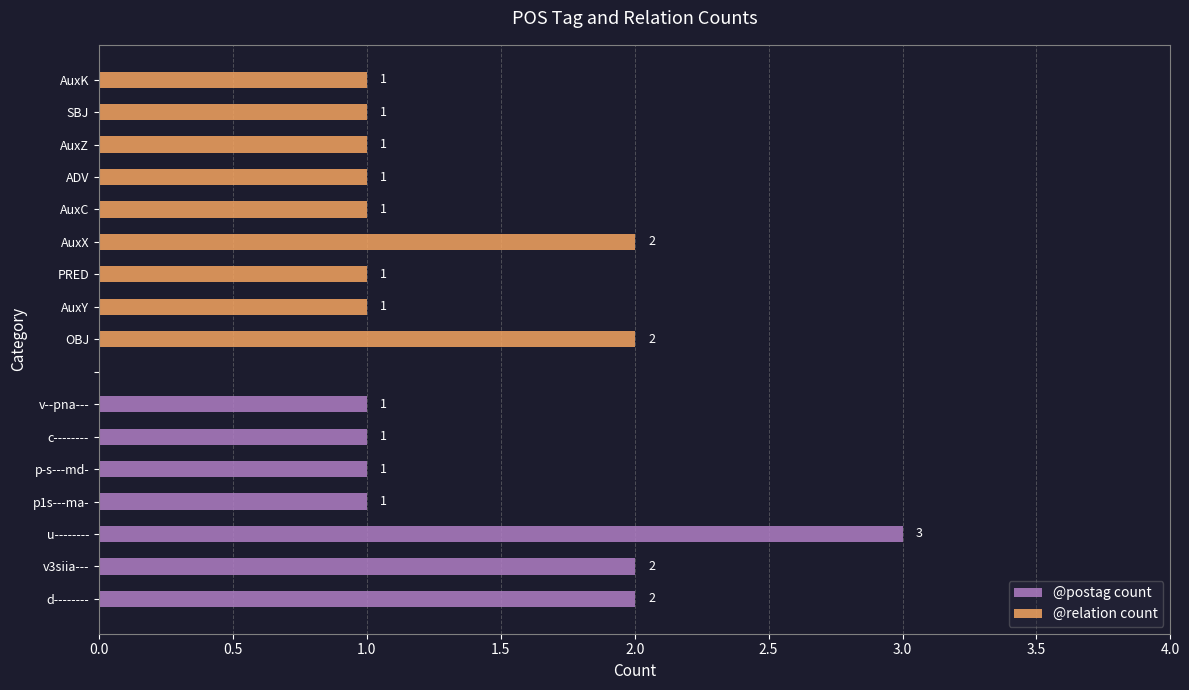

Count the @postag count values in the range 1 to 2.

6